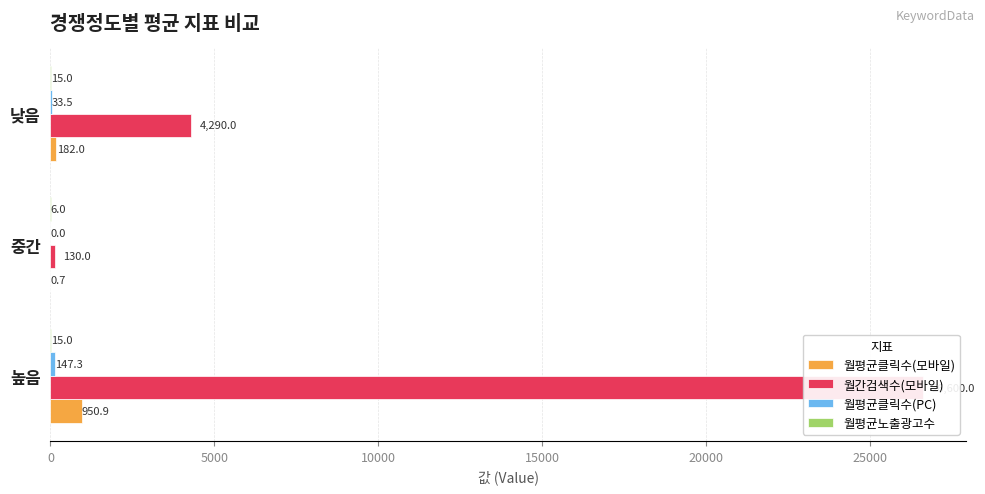

Count the 월평균노출광고수 values in the range 6 to 15.

3